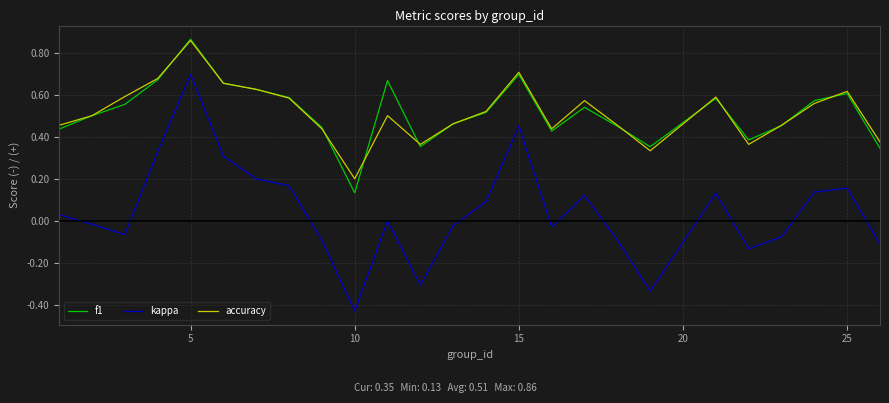

True or false: kappa and f1 cross at least once.

False